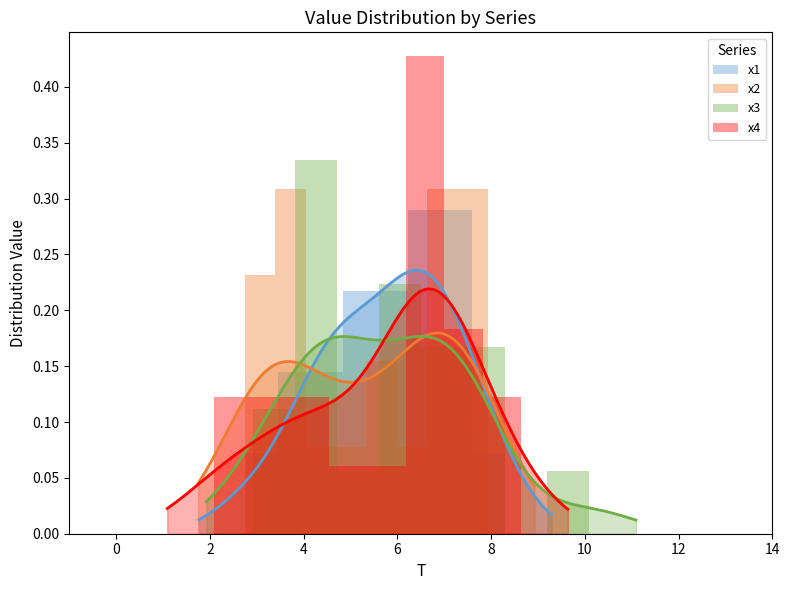

List the series in order of their overall mean, lowest first.

x3, x4, x1, x2